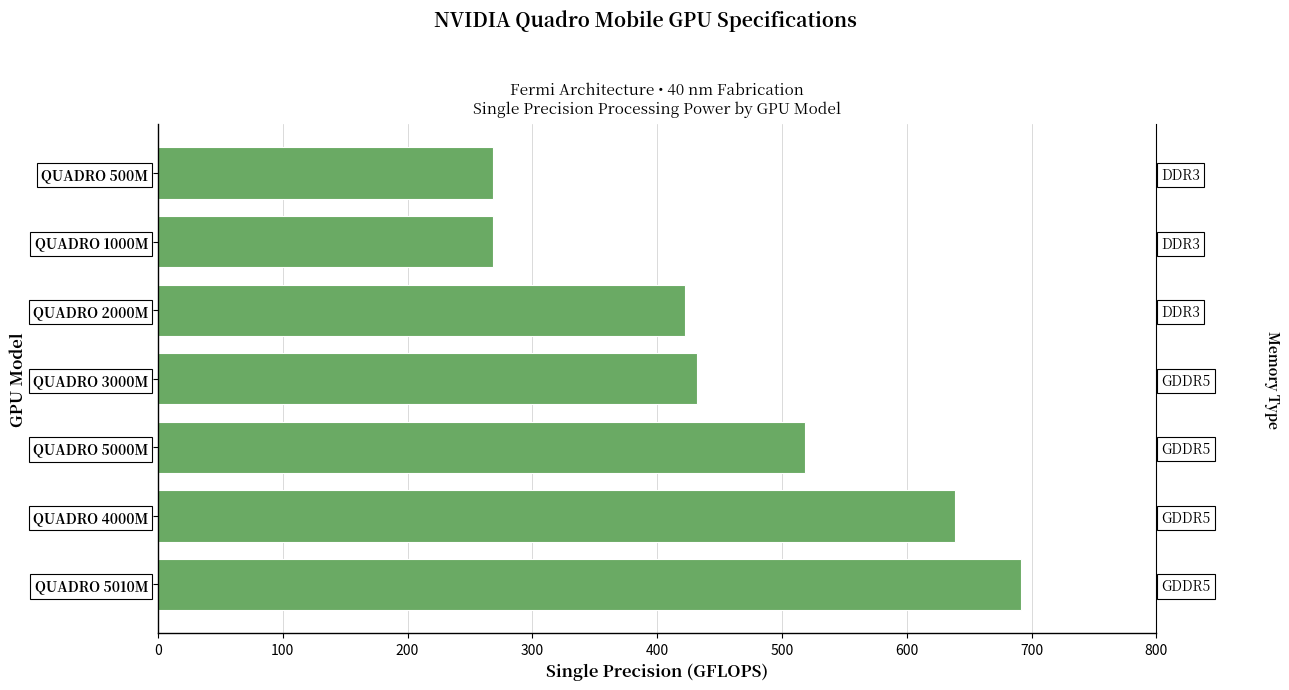

How many bars are there in total?

7